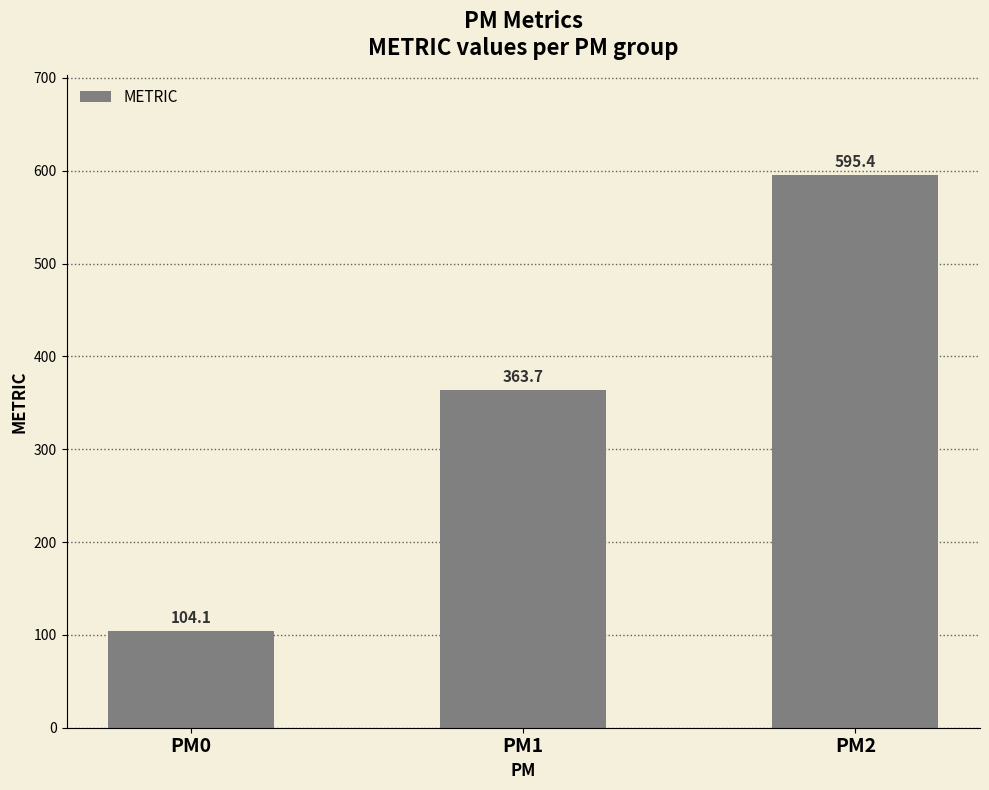

Approximately how many times larger is the value at PM1 compared to PM2?

0.6